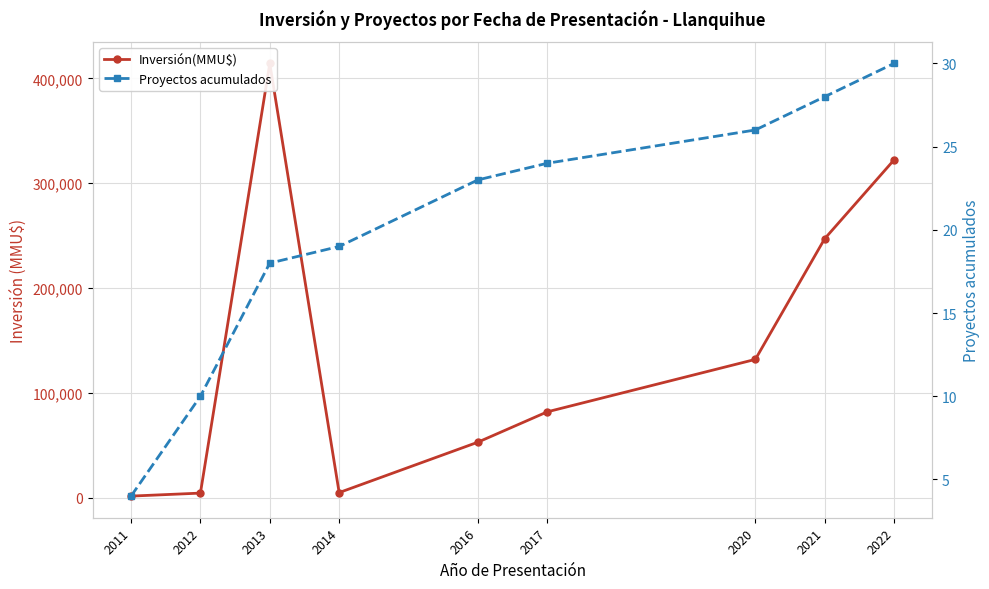

Which category has the lowest value in the Proyectos acumulados series?

2011